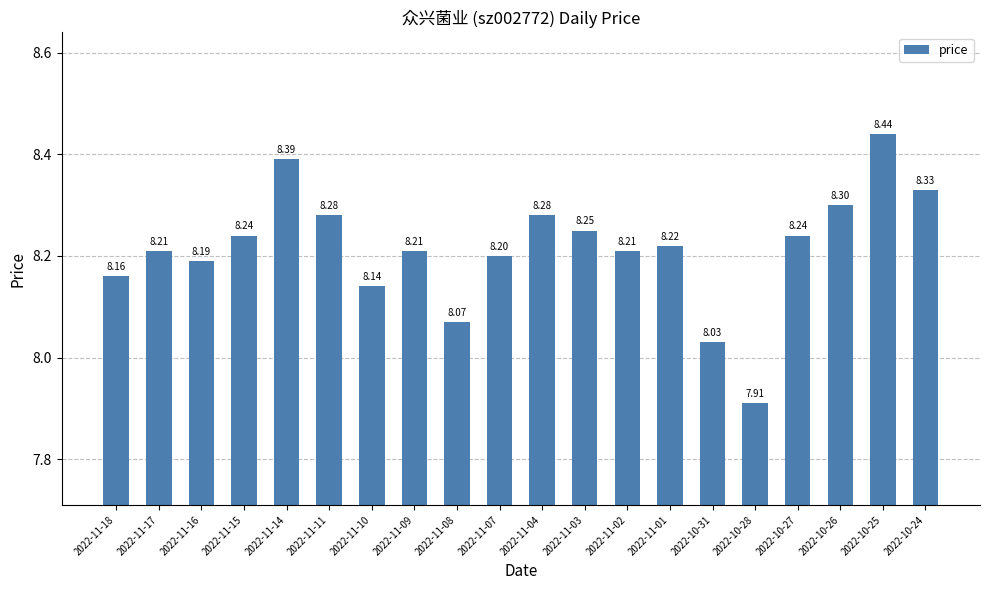

What is the difference between the maximum and second lowest values?

0.4